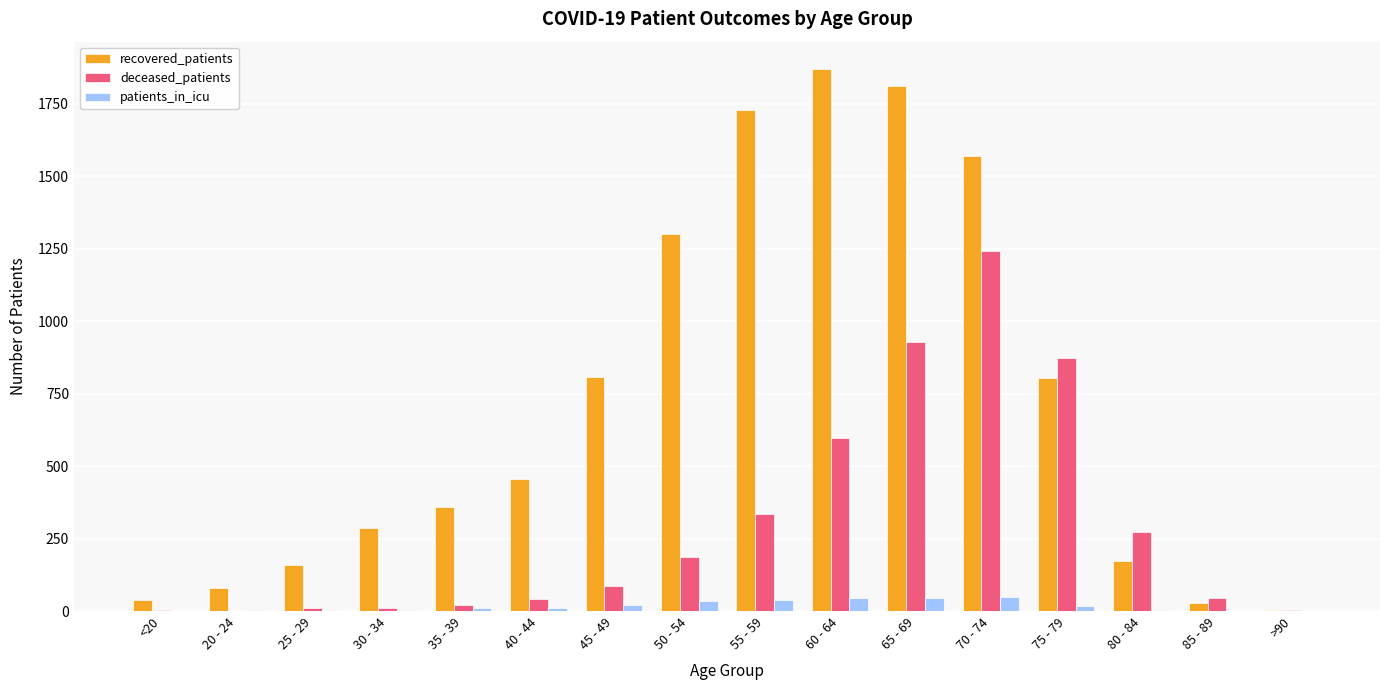

What is the spread (max minus min) of values at 25 - 29?

155